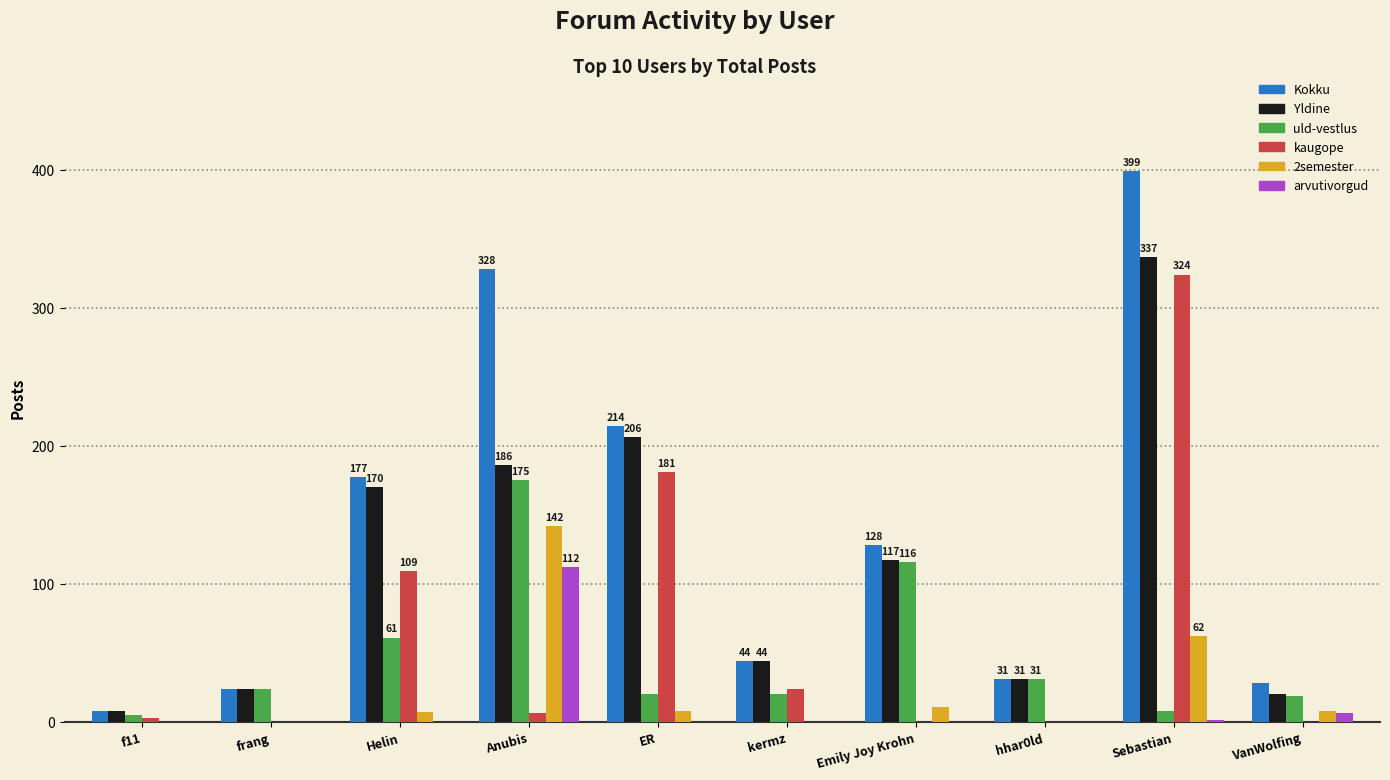

Does the chart contain stacked bars?

No